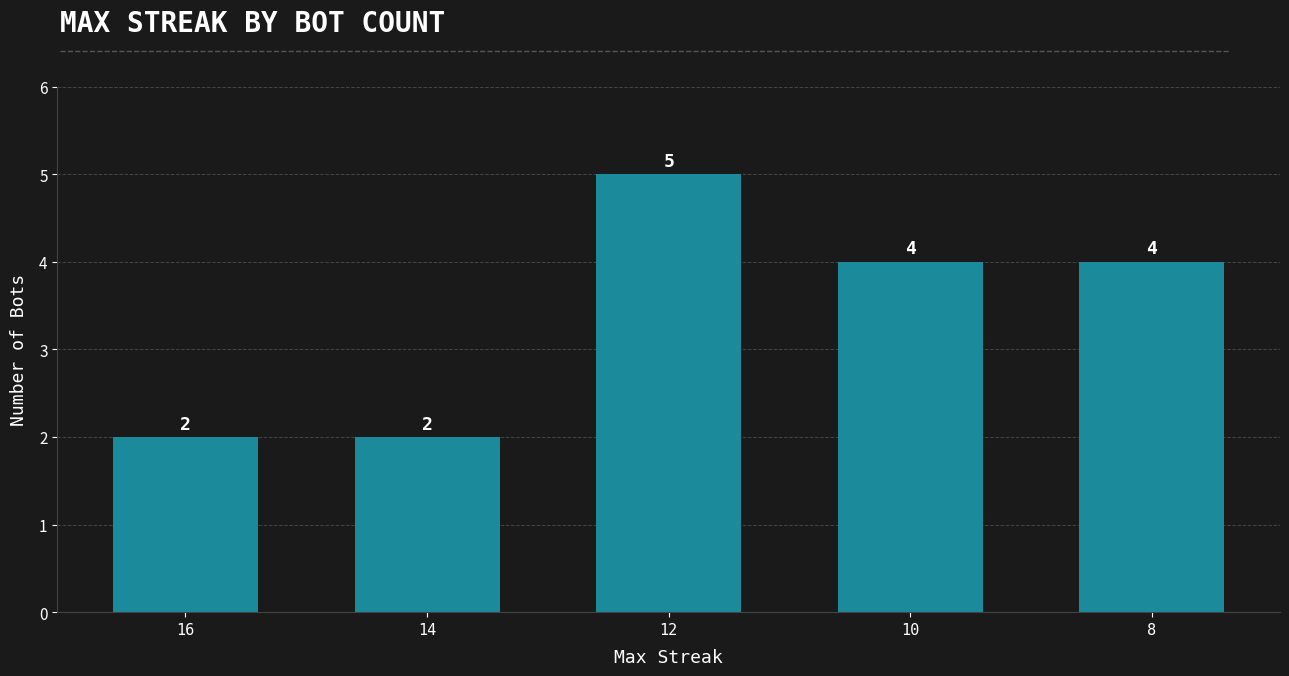

Reading right to left, extract all data points from this chart.

8=4	10=4	12=5	14=2	16=2